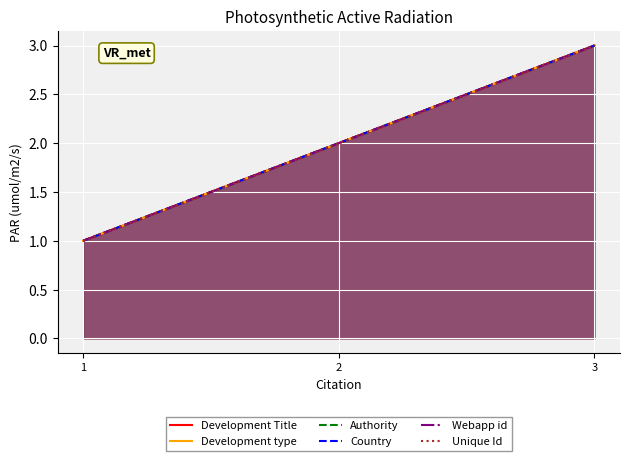

What are all the series names shown in the legend?

Development Title, Development type, Authority, Country, Webapp id, Unique Id